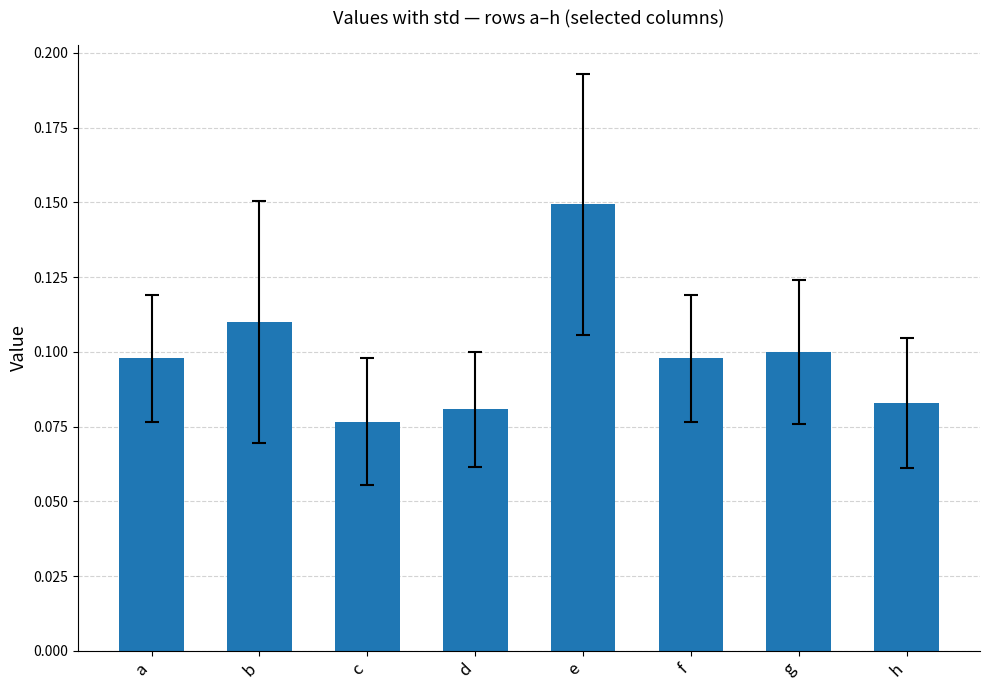

Between d and f, which is larger?

f